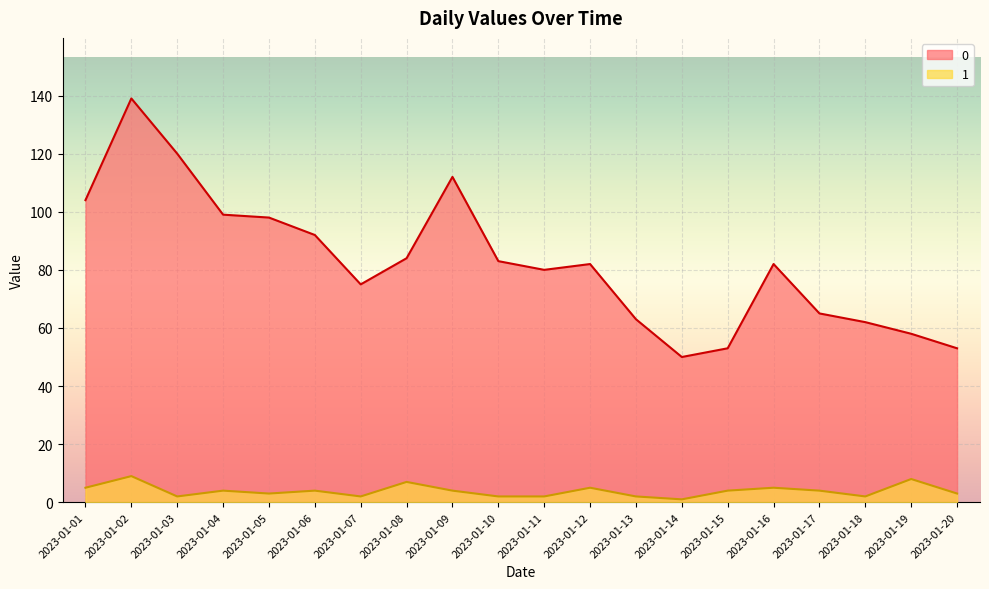

Reading left to right, list all the values displayed in this chart.

0: 2023-01-01=104	2023-01-02=139	2023-01-03=120	2023-01-04=99	2023-01-05=98	2023-01-06=92	2023-01-07=75	2023-01-08=84	2023-01-09=112	2023-01-10=83	2023-01-11=80	2023-01-12=82	2023-01-13=63	2023-01-14=50	2023-01-15=53	2023-01-16=82	2023-01-17=65	2023-01-18=62	2023-01-19=58	2023-01-20=53
1: 2023-01-01=5	2023-01-02=9	2023-01-03=2	2023-01-04=4	2023-01-05=3	2023-01-06=4	2023-01-07=2	2023-01-08=7	2023-01-09=4	2023-01-10=2	2023-01-11=2	2023-01-12=5	2023-01-13=2	2023-01-14=1	2023-01-15=4	2023-01-16=5	2023-01-17=4	2023-01-18=2	2023-01-19=8	2023-01-20=3